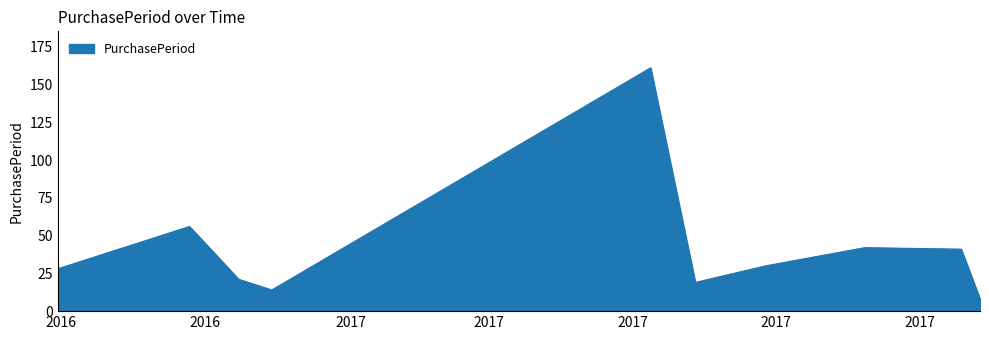

How many lines are shown in the chart?

1